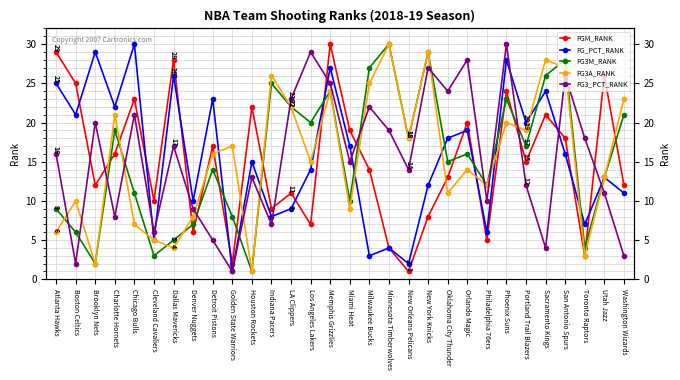

What is the total value across all series at Miami Heat?

70